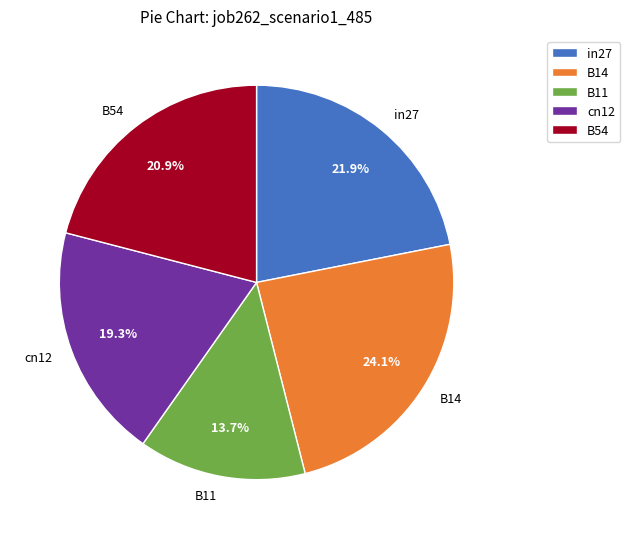

Combined, do B54 and B11 account for over 50%?

No